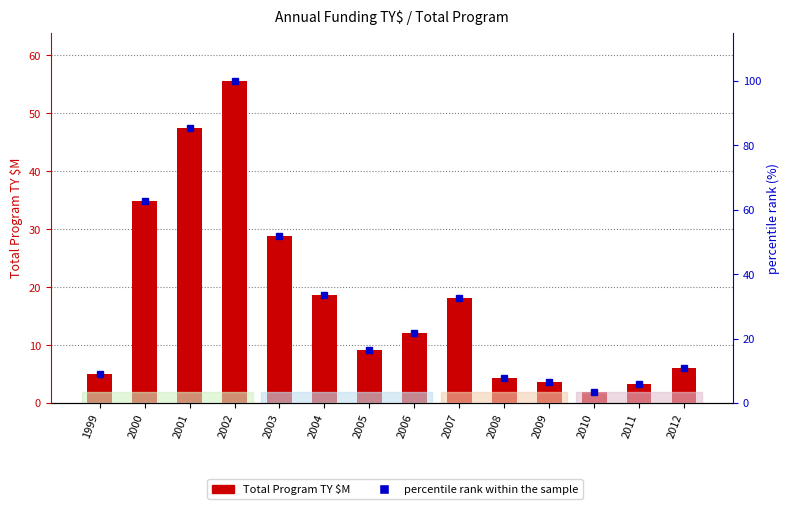

What is the average value of the percentile rank within the sample series?

32.0